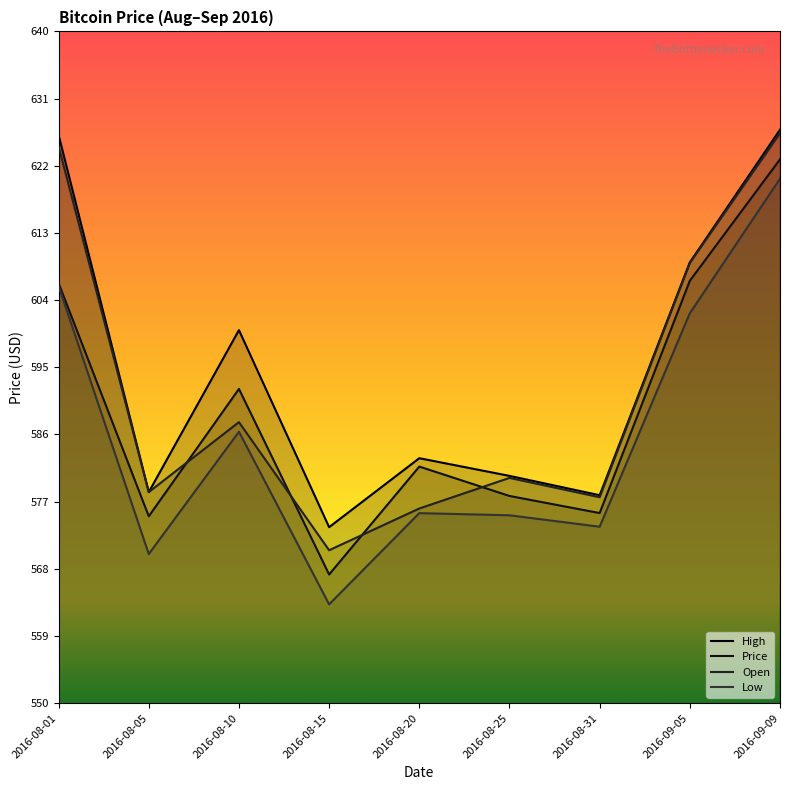

What is the value of the Low point at the 3rd from the left?

586.4